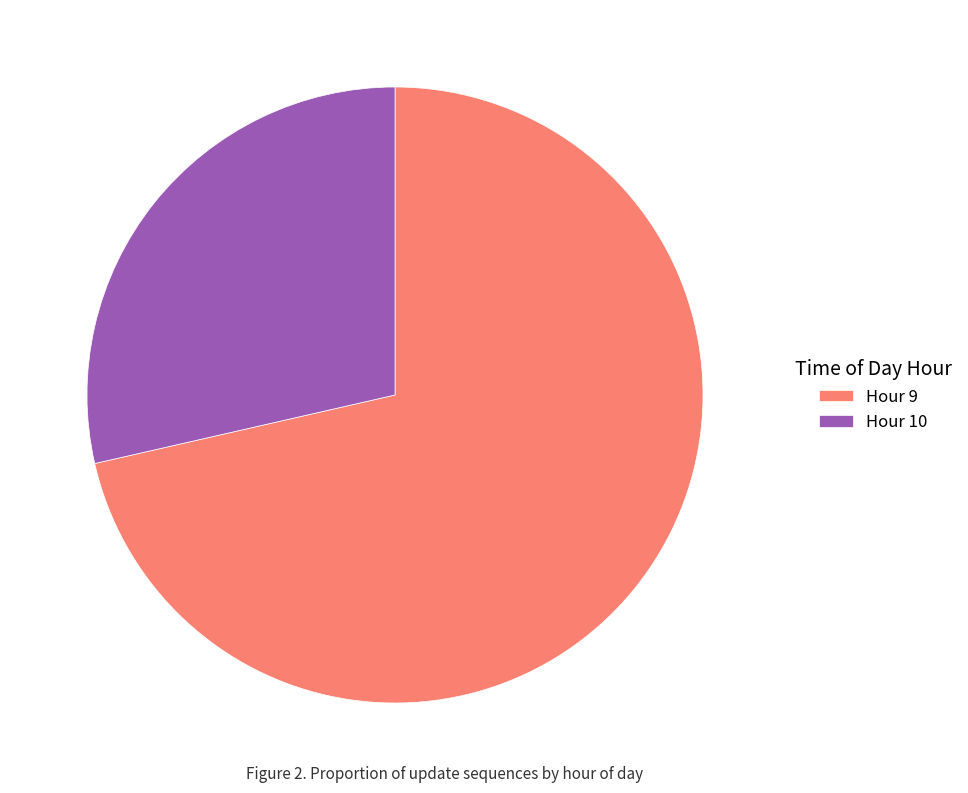

Approximately how many times larger is the value at Hour 10 compared to Hour 9?

0.4